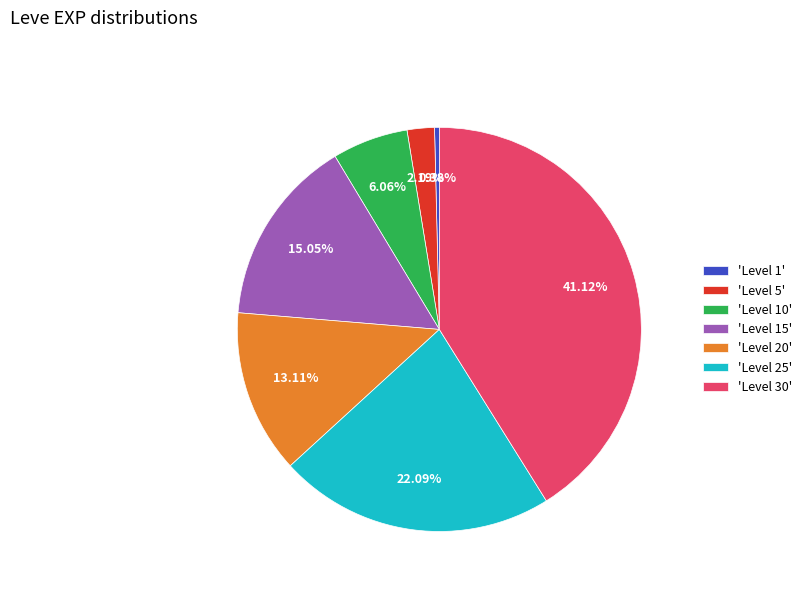

Rank the categories by value from highest to lowest.

'Level 30', 'Level 25', 'Level 15', 'Level 20', 'Level 10', 'Level 5', 'Level 1'